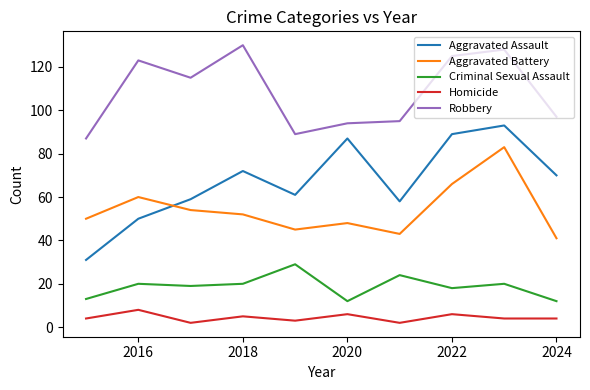

What are all the series names shown in the legend?

Aggravated Assault, Aggravated Battery, Criminal Sexual Assault, Homicide, Robbery